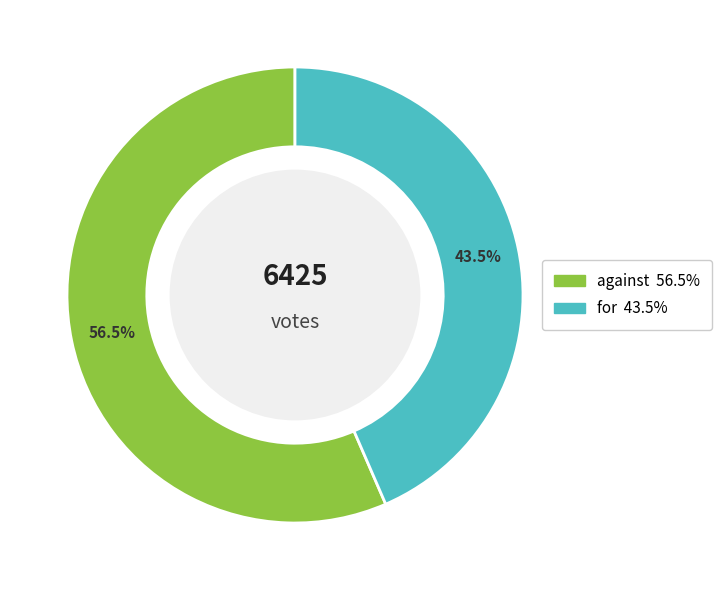

How many segments does this pie chart have?

2